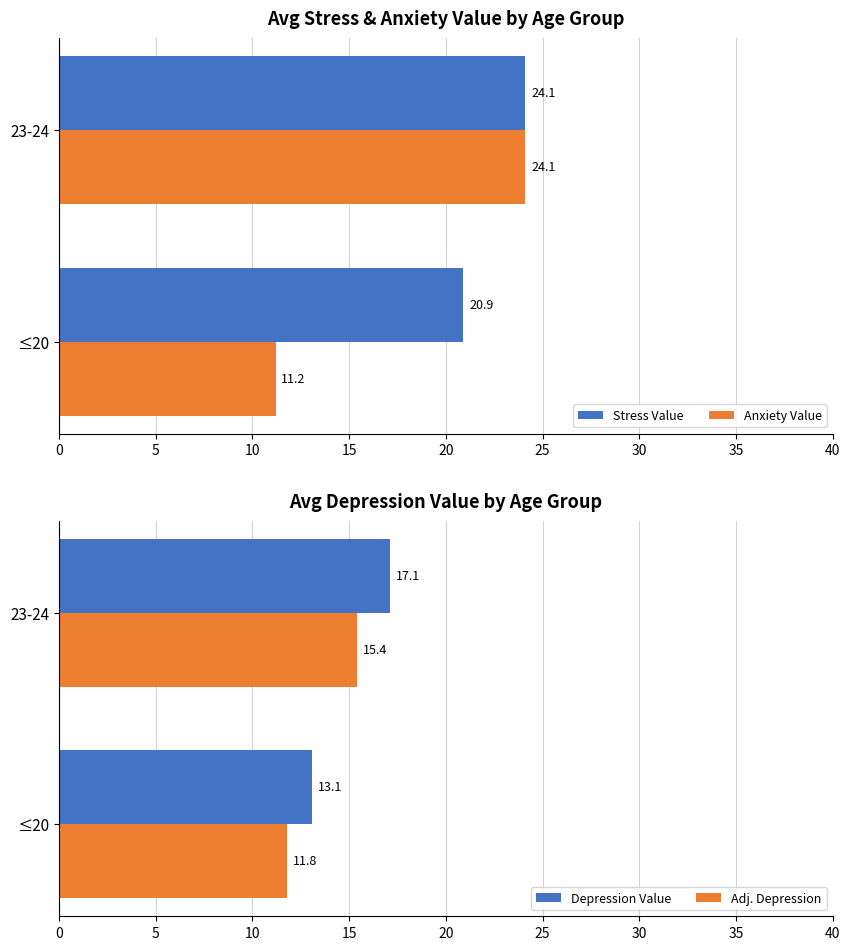

True or false: Depression Value has a value of 6.1 at 23-24.

False